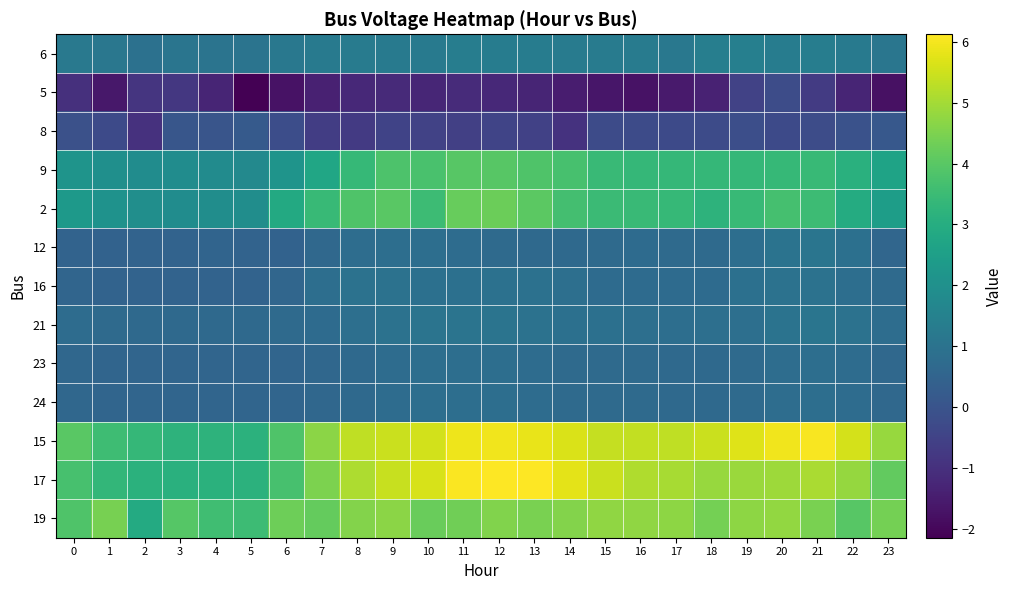

What is the spread (max minus min) of values at 3?

4.8